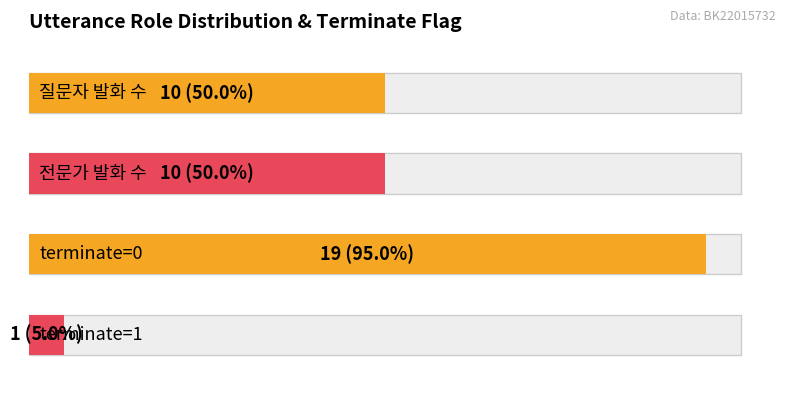

Is the value of 질문자 at 6 greater than the value of 전문가 at 8?

No